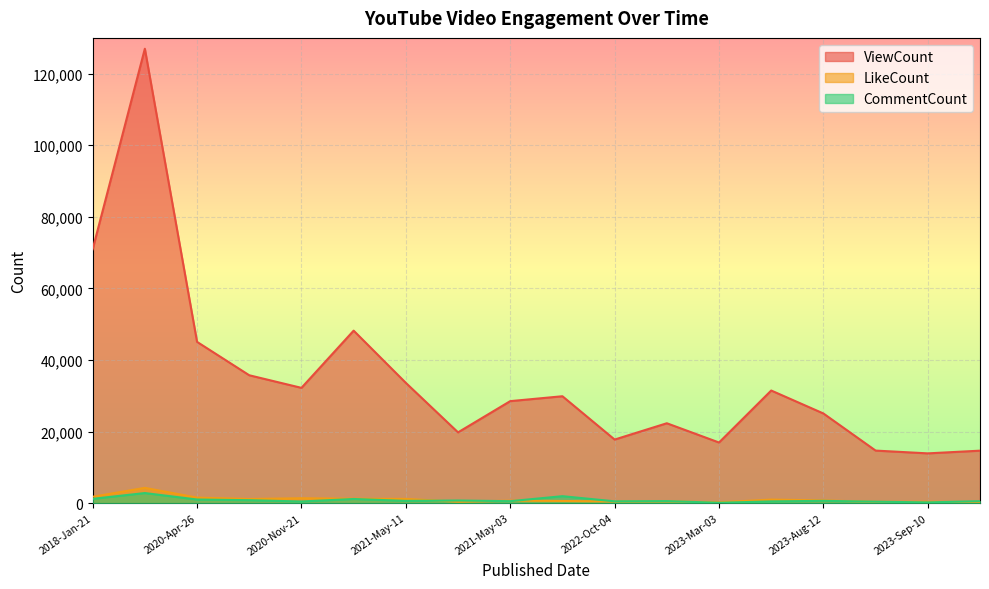

What is the difference between the second highest and second lowest values in the LikeCount series?

1480